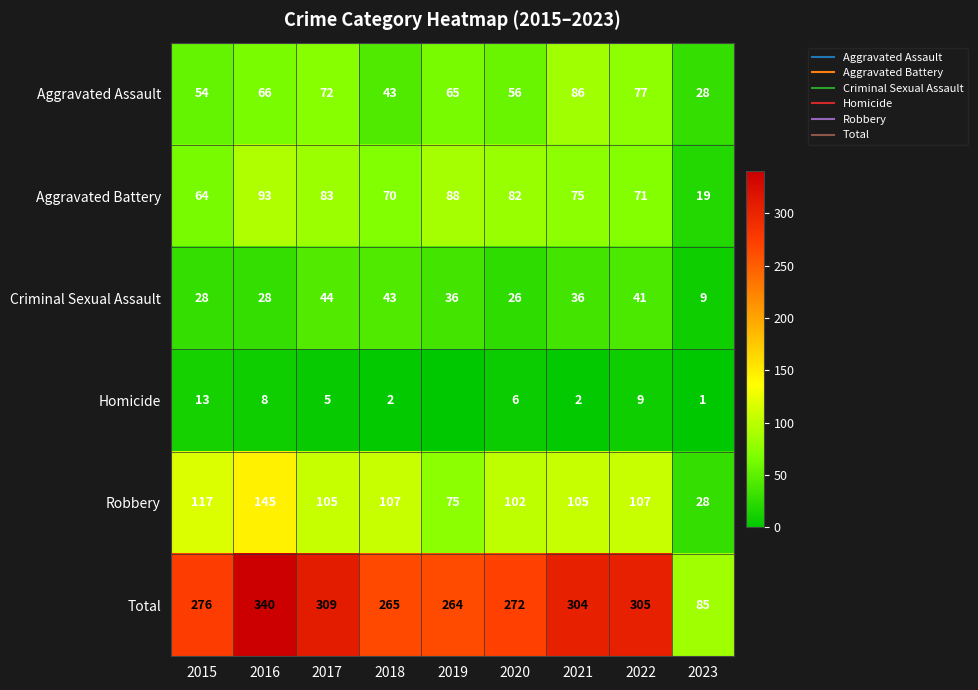

Rank the categories by Robbery value from highest to lowest.

2016, 2015, 2018, 2022, 2017, 2021, 2020, 2019, 2023